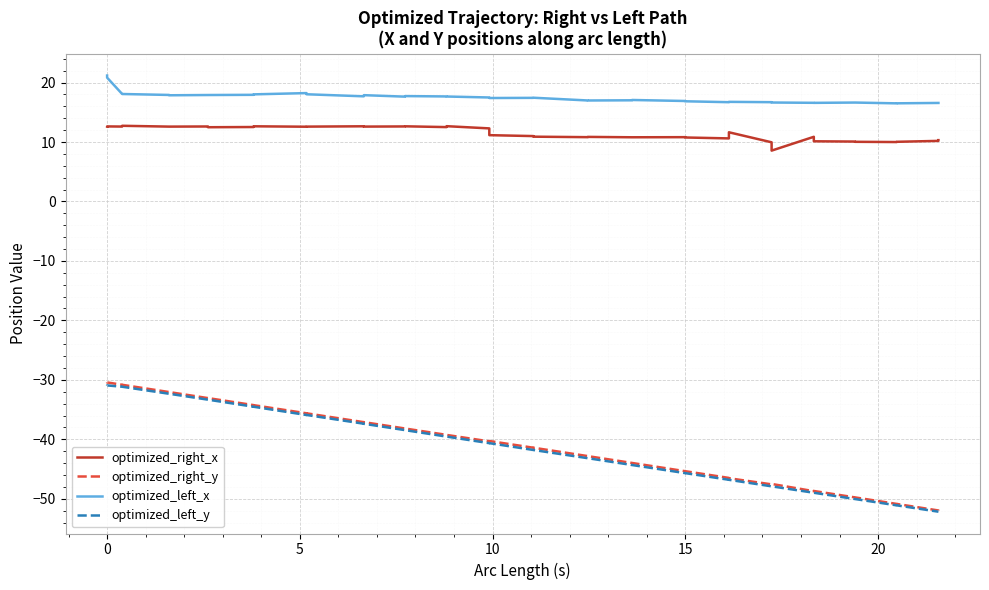

Count the number of categories in the chart.

40